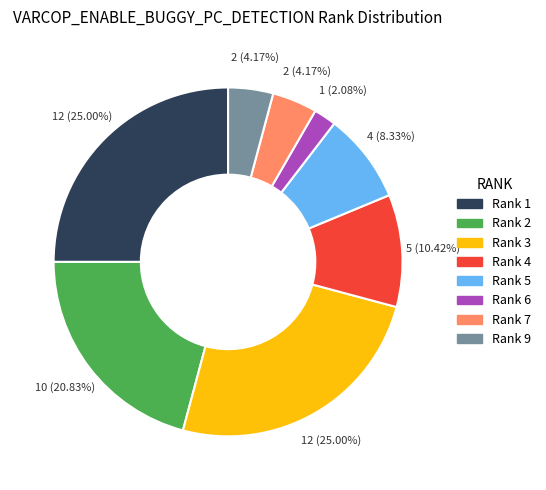

Is there a majority slice in this chart?

No